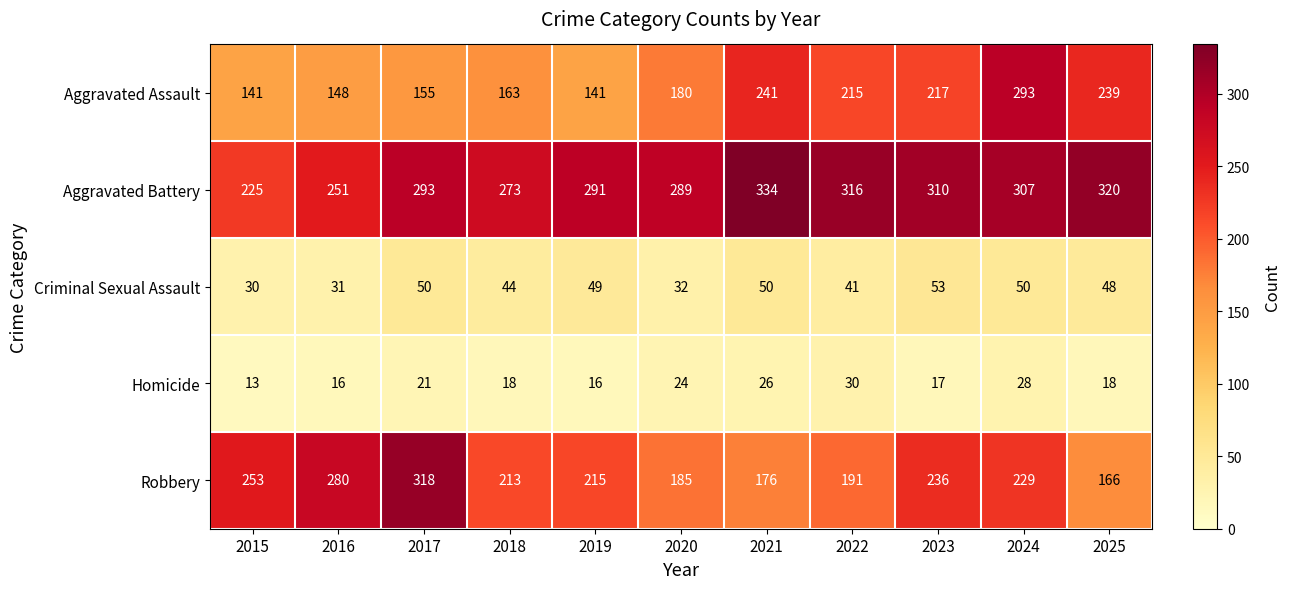

Is it true that Aggravated Battery equals 293 at 2017?

True